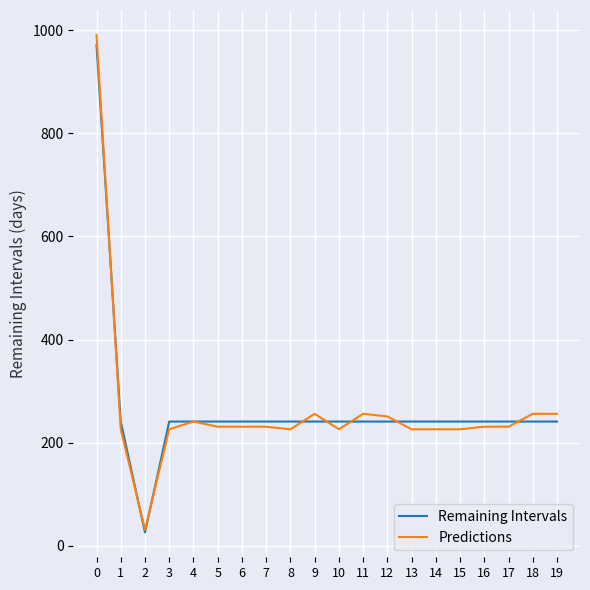

What is the total value across all series at 10?

467